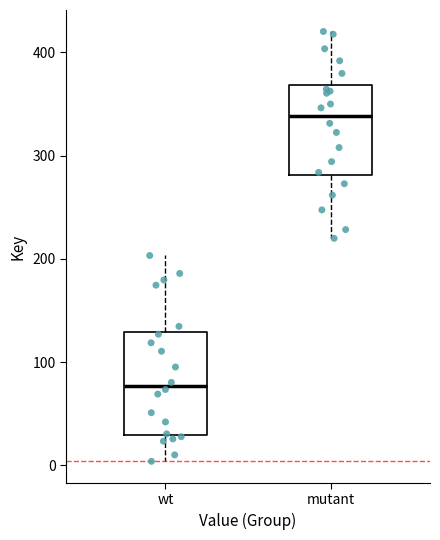

Which box is the tallest, from its lower edge to its upper edge?

wt